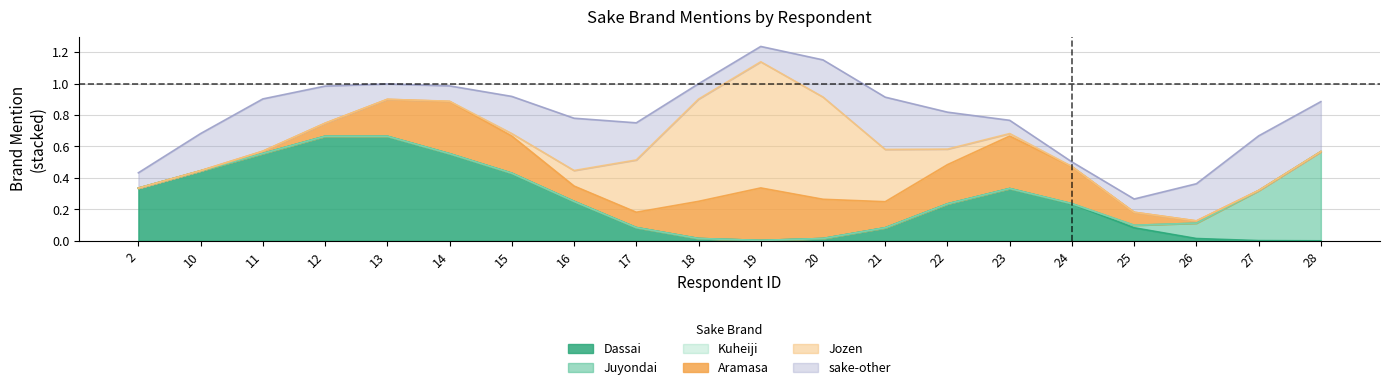

Is the value of Aramasa at 27 greater than the value of Juyondai at 27?

No